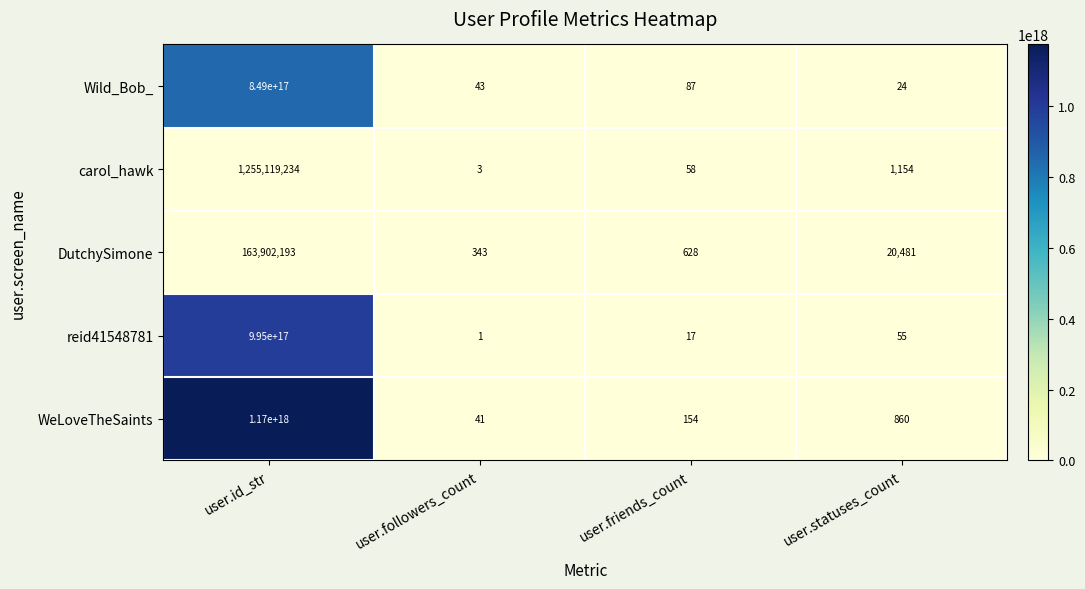

At which category is the sum across all series the highest?

user.id_str